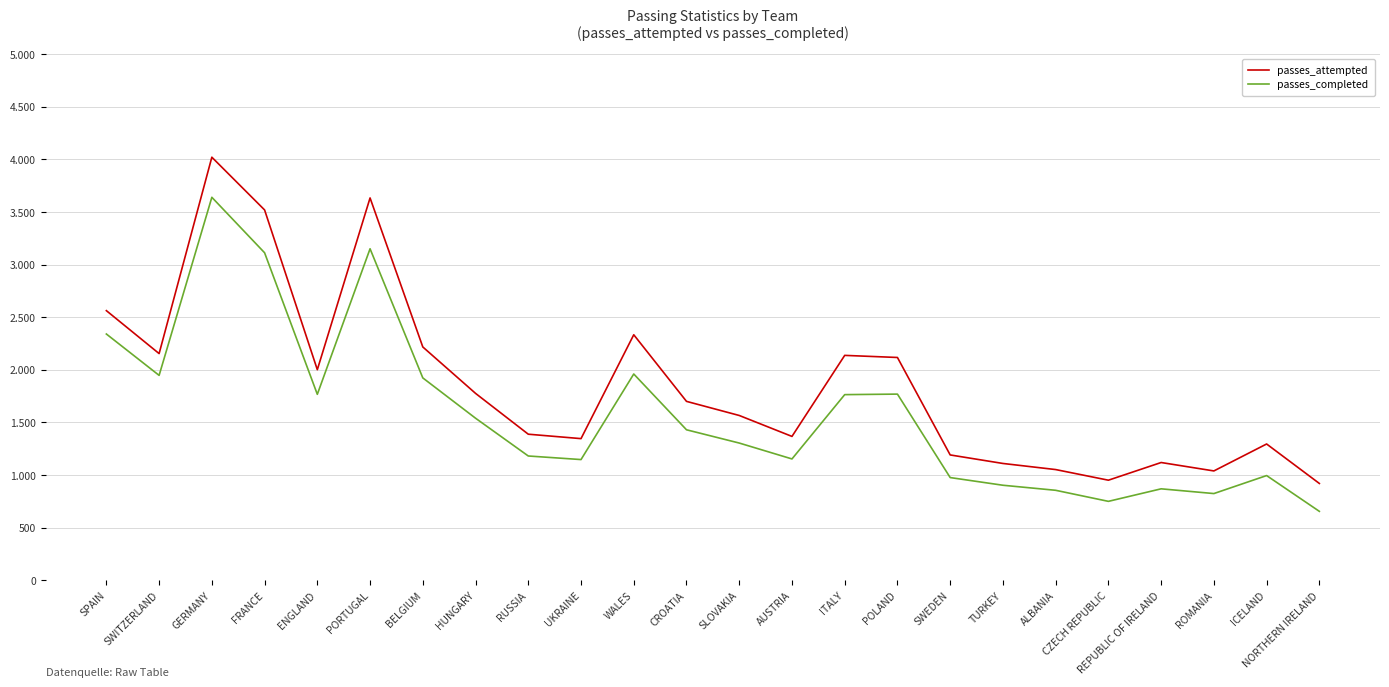

Is this an area chart (filled region under the line)?

No